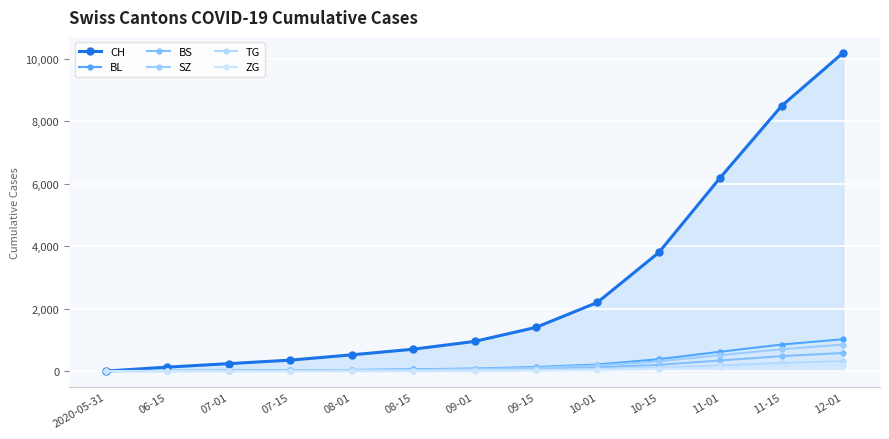

What is the label of the 5th point from the left?

08-01